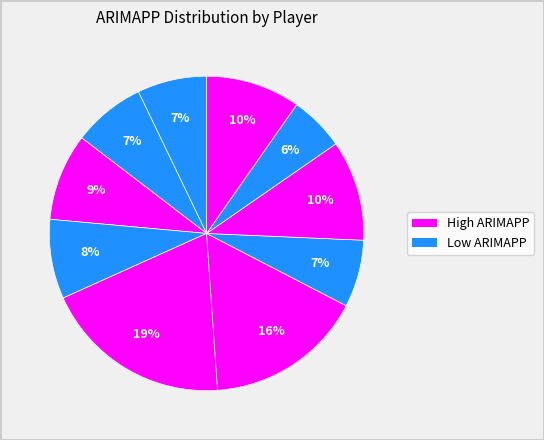

How many slices are in this pie chart?

10